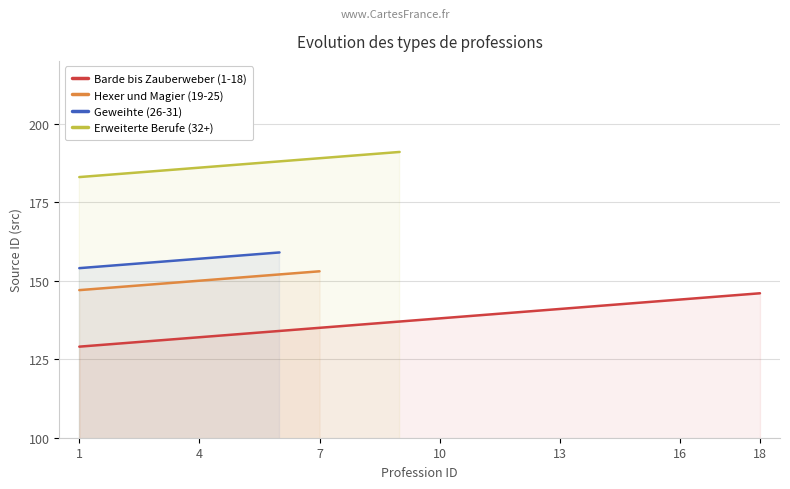

What is the smallest value displayed?

129